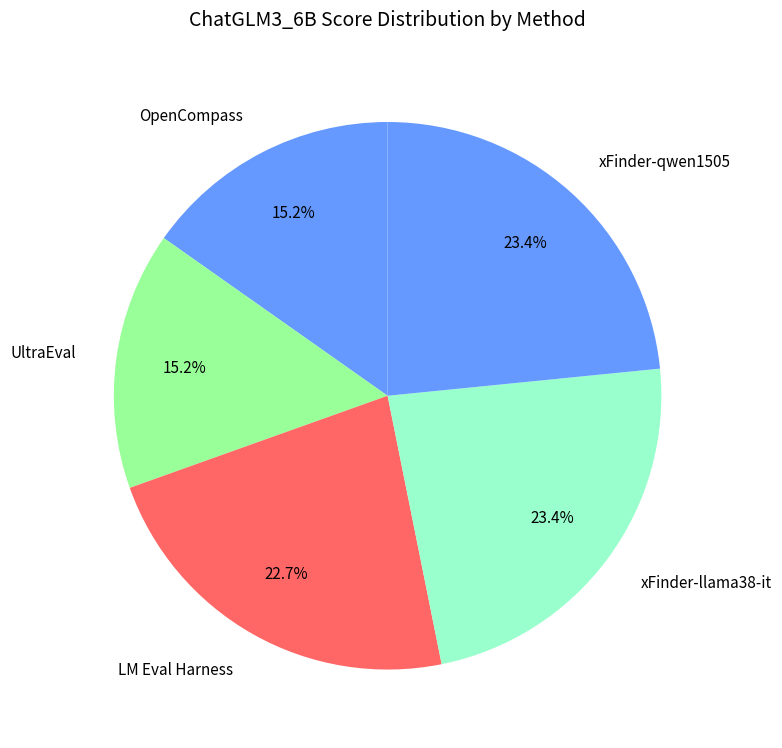

The LM Eval Harness slice represents 8% of the pie. True or false?

False